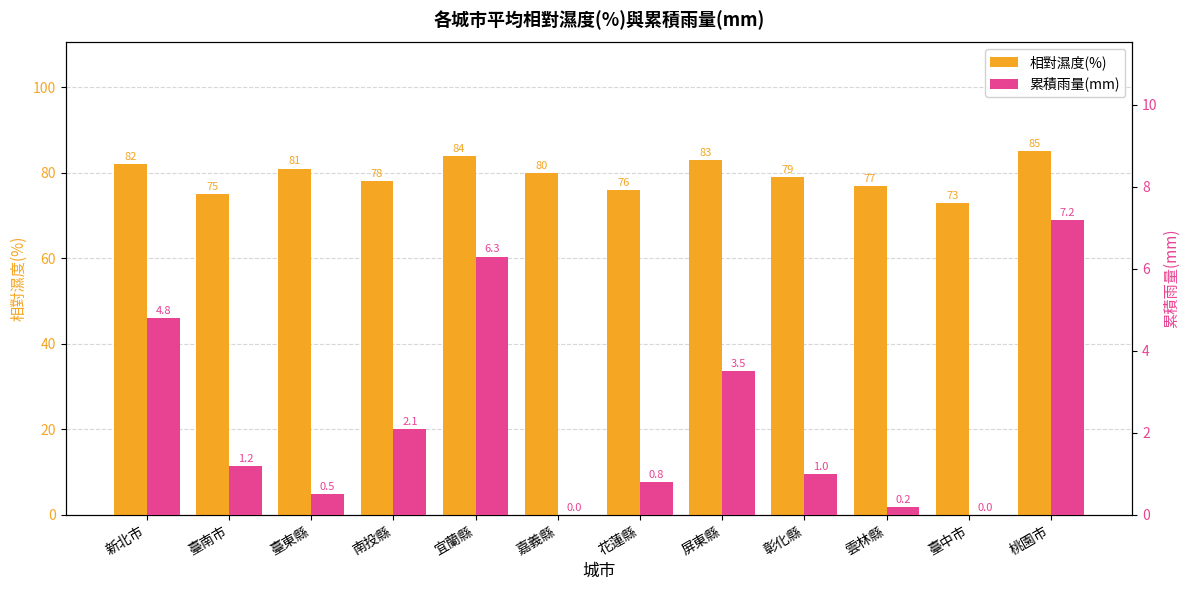

How many bars are there in total?

24